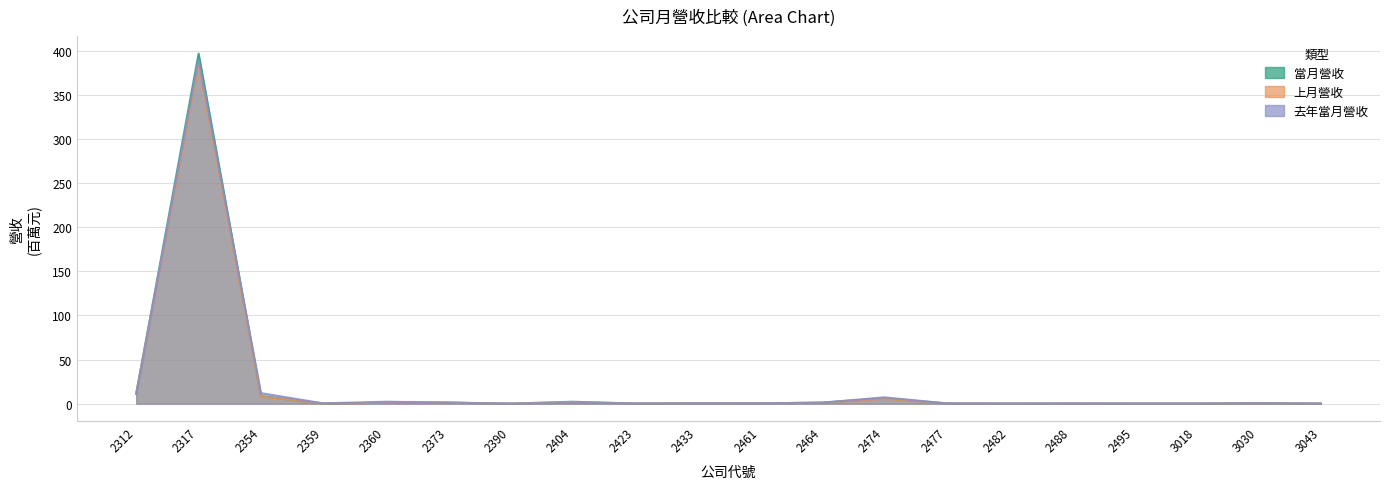

Reading left to right, what are all the values shown in this chart?

當月營收: 11.4	396.5	8.5	0.2	1.2	1.2	0.0	2.2	0.2	0.4	0.4	1.1	6.3	0.3	0.1	0.2	0.1	0.1	0.5	0.1
上月營收: 11.8	384.2	8.1	0.3	1.0	1.2	0.0	1.7	0.2	0.4	0.4	1.1	5.5	0.3	0.1	0.2	0.1	0.1	0.3	0.1
去年當月營收: 11.0	389.9	12.0	0.4	2.2	1.3	0.1	0.9	0.3	0.4	0.4	1.2	7.2	0.3	0.1	0.2	0.1	0.2	0.5	0.1